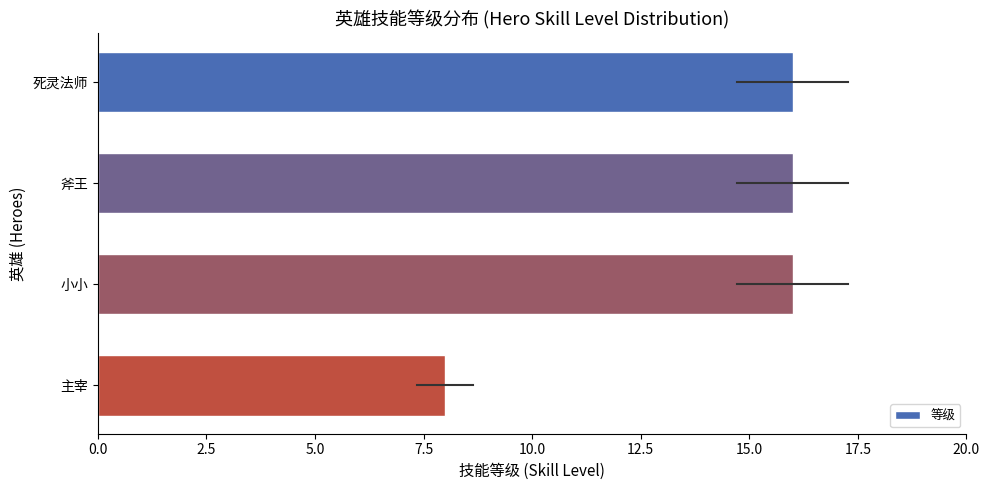

Approximately how many times larger is the value at 死灵法师 compared to 斧王?

1.0